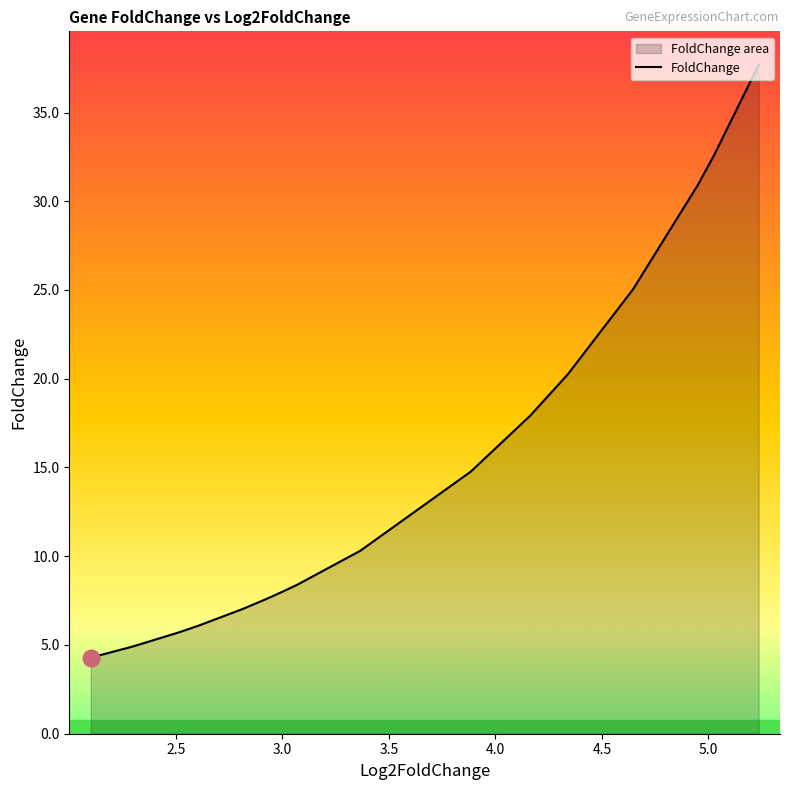

What is the greatest value displayed?

37.7